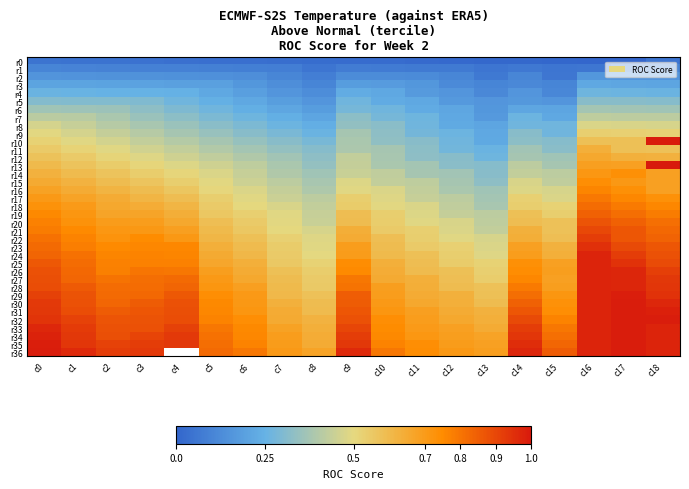

Which series has the largest total across all categories?

r35